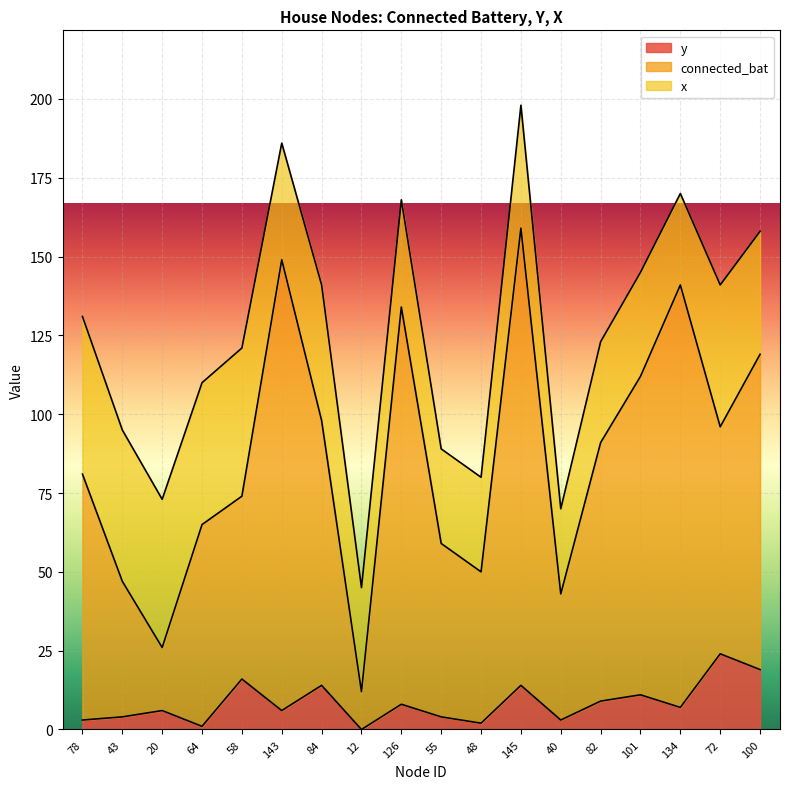

What are all the series names shown in the legend?

y, connected_bat, x